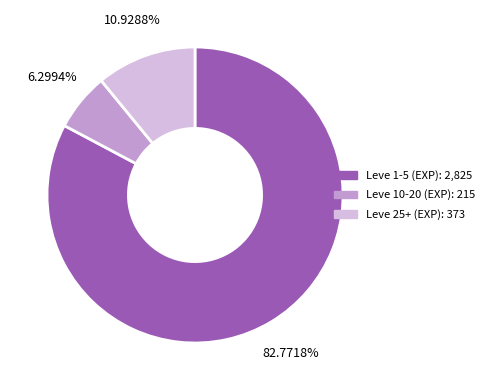

Is there a majority slice in this chart?

Yes